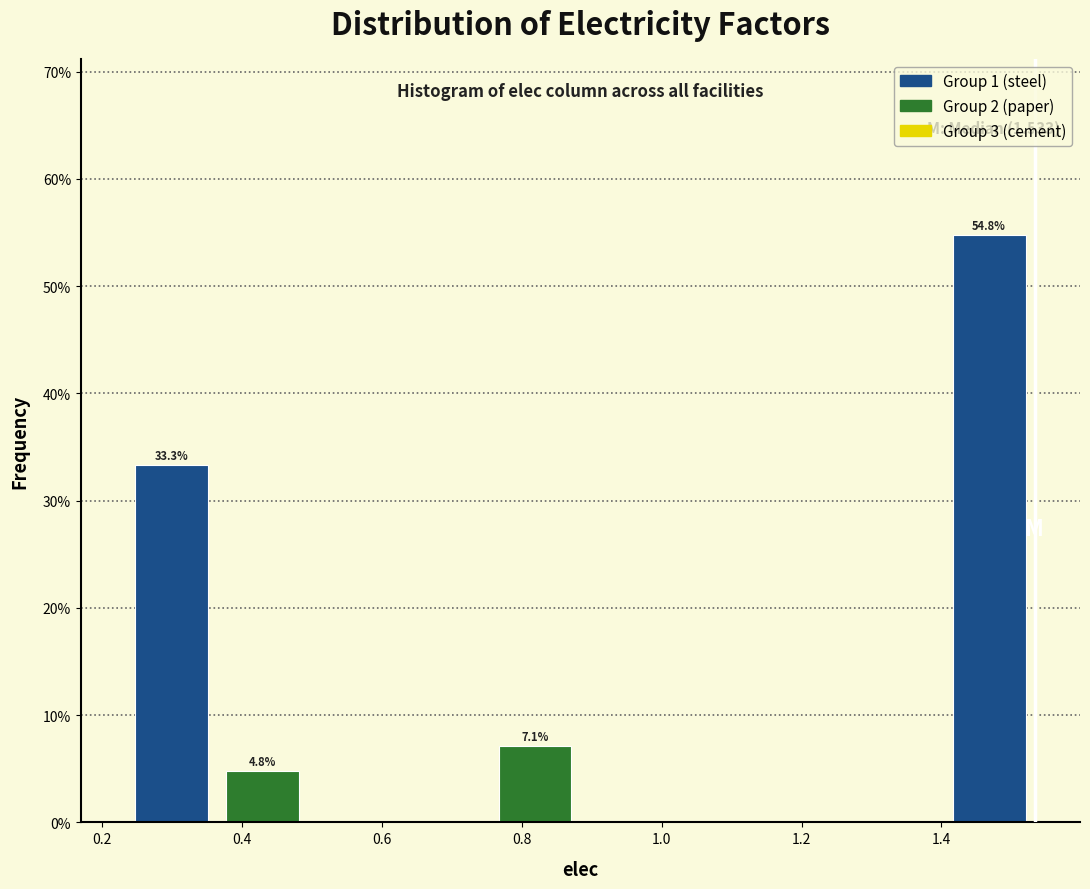

Which range on the x-axis has the tallest bar?

1.40 to 1.54